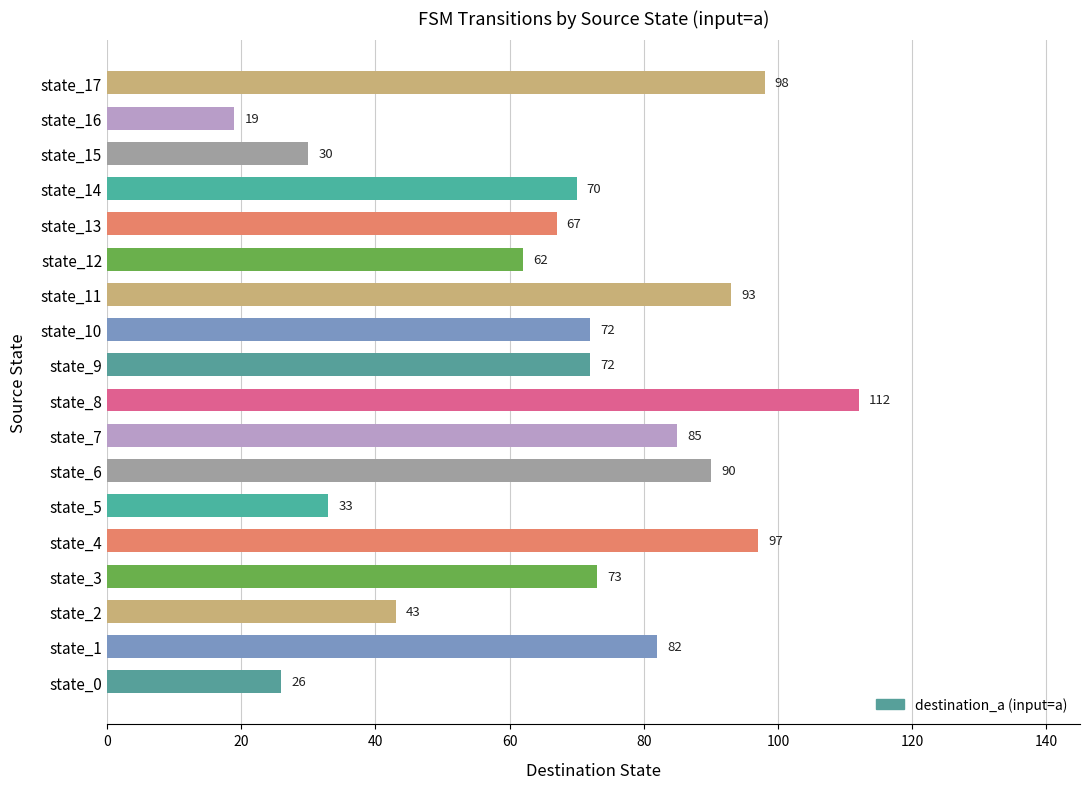

Reading bottom to top, list all the values displayed in this chart.

state_0=26	state_1=82	state_2=43	state_3=73	state_4=97	state_5=33	state_6=90	state_7=85	state_8=112	state_9=72	state_10=72	state_11=93	state_12=62	state_13=67	state_14=70	state_15=30	state_16=19	state_17=98